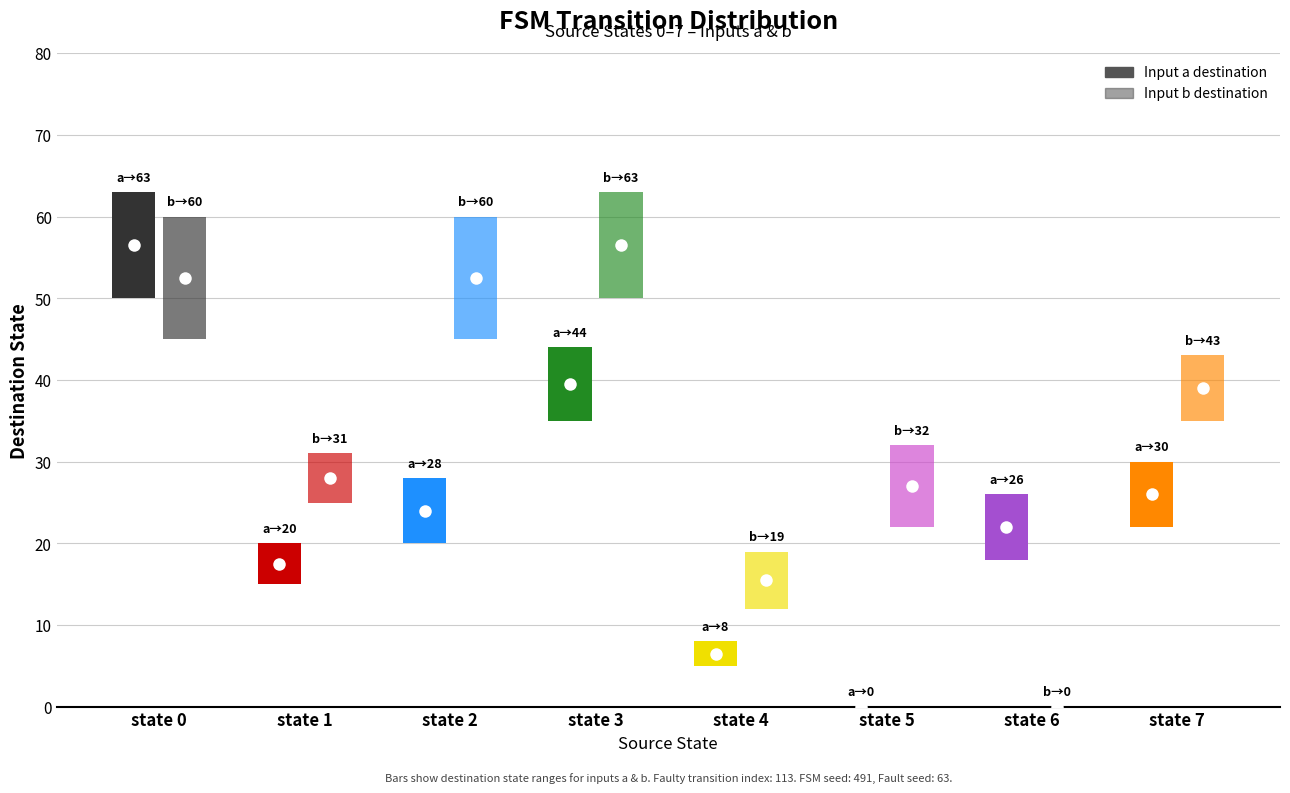

How many series are shown in this chart?

2